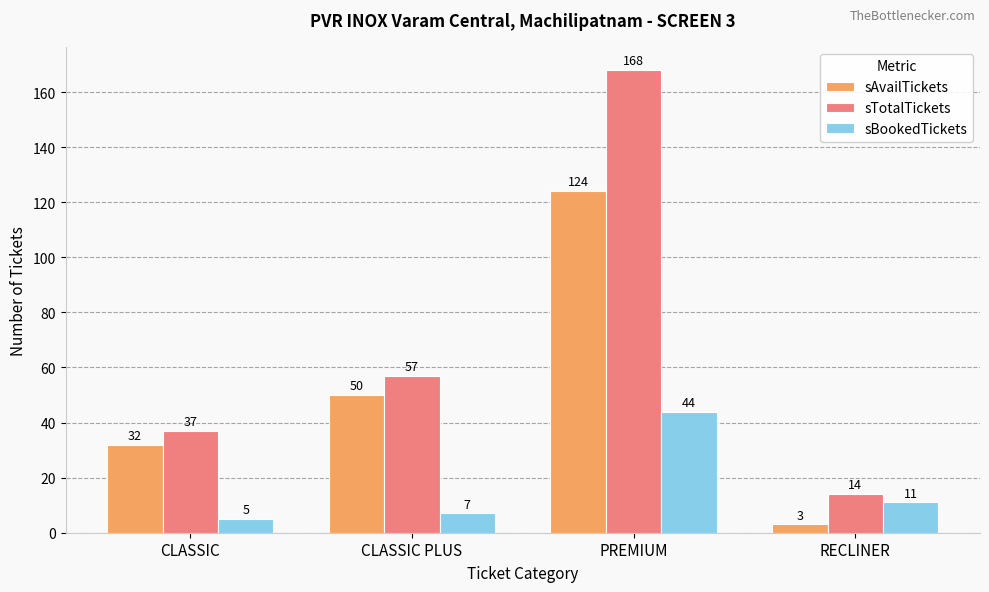

Reading left to right, list all the values displayed in this chart.

sAvailTickets: CLASSIC=32	CLASSIC PLUS=50	PREMIUM=124	RECLINER=3
sTotalTickets: CLASSIC=37	CLASSIC PLUS=57	PREMIUM=168	RECLINER=14
sBookedTickets: CLASSIC=5	CLASSIC PLUS=7	PREMIUM=44	RECLINER=11